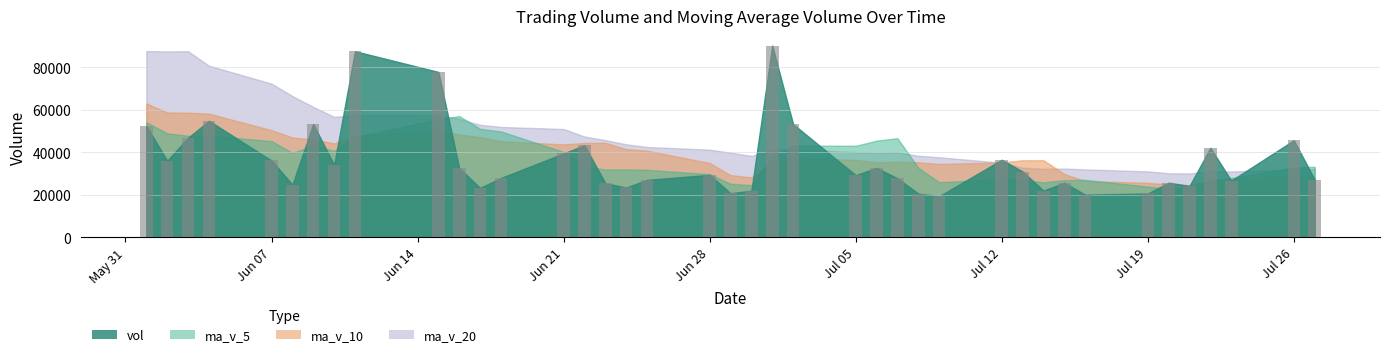

Which label corresponds to the smallest value in the chart?

20210709